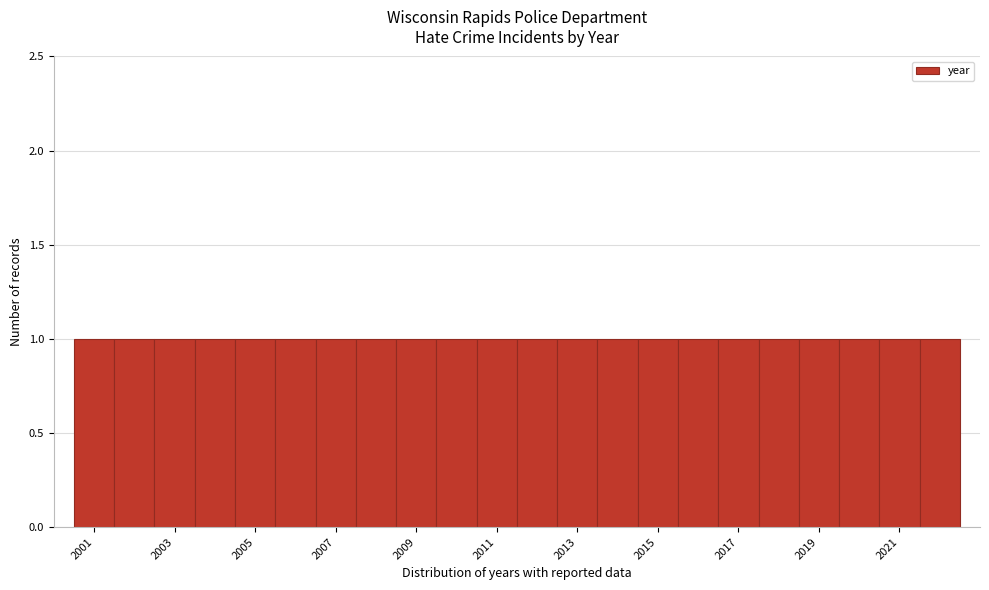

Reading left to right, transcribe this chart: for each bar, give the range it covers on the x-axis and its height. Neither the bar edges nor the heights are printed on the chart, so give them approximately, as read against the axes.

2000.5 to 2001.5: 1
2001.5 to 2002.5: 1
2002.5 to 2003.5: 1
2003.5 to 2004.5: 1
2004.5 to 2005.5: 1
2005.5 to 2006.5: 1
2006.5 to 2007.5: 1
2007.5 to 2008.5: 1
2008.5 to 2009.5: 1
2009.5 to 2010.5: 1
2010.5 to 2011.5: 1
2011.5 to 2012.5: 1
2012.5 to 2013.5: 1
2013.5 to 2014.5: 1
2014.5 to 2015.5: 1
2015.5 to 2016.5: 1
2016.5 to 2017.5: 1
2017.5 to 2018.5: 1
2018.5 to 2019.5: 1
2019.5 to 2020.5: 1
2020.5 to 2021.5: 1
2021.5 to 2022.5: 1